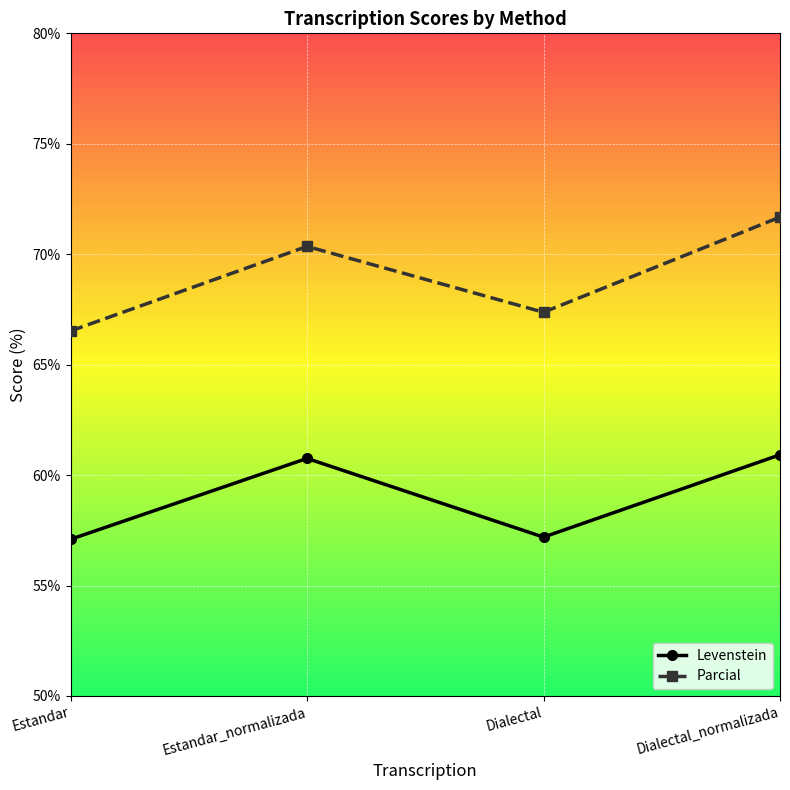

Rank the categories by Parcial value from lowest to highest.

Estandar, Dialectal, Estandar_normalizada, Dialectal_normalizada